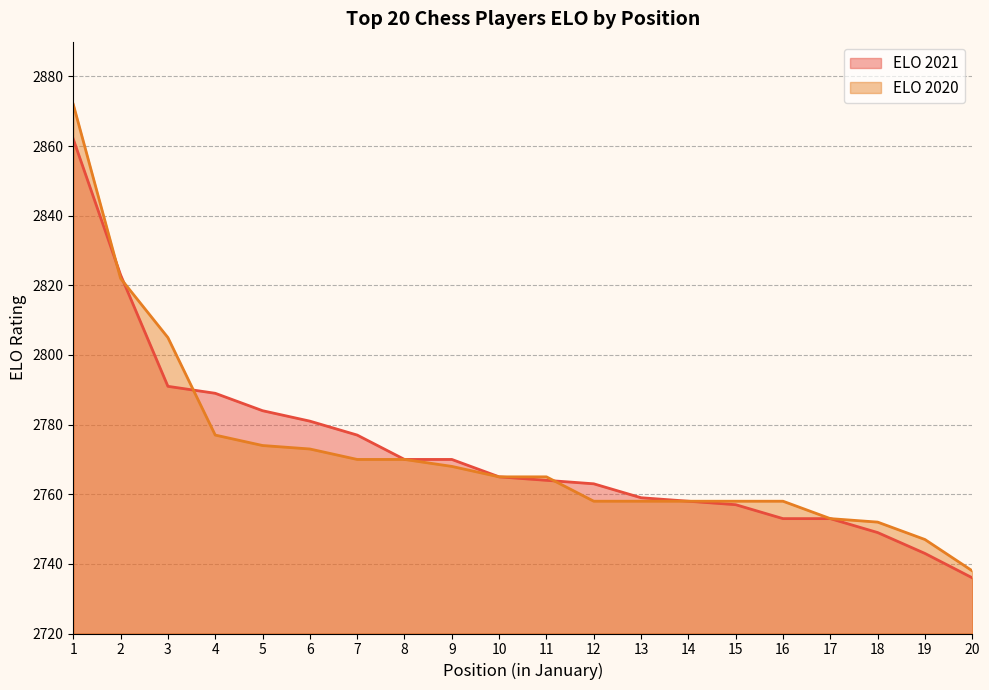

What is the difference between the ELO 2020 values at 2 and 12?

64